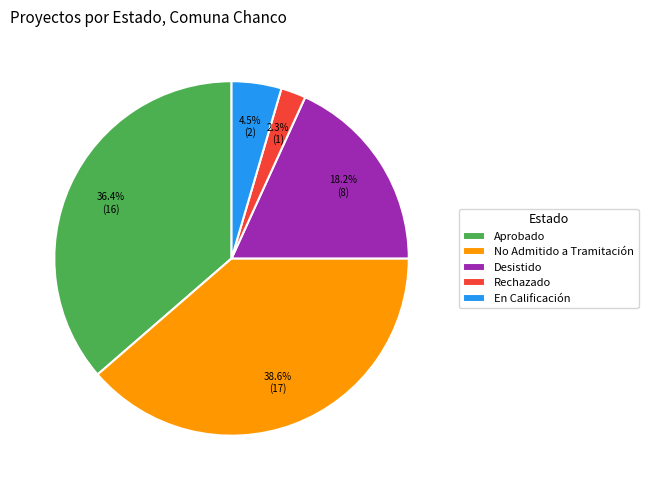

Which category has the smallest portion of the pie?

Rechazado